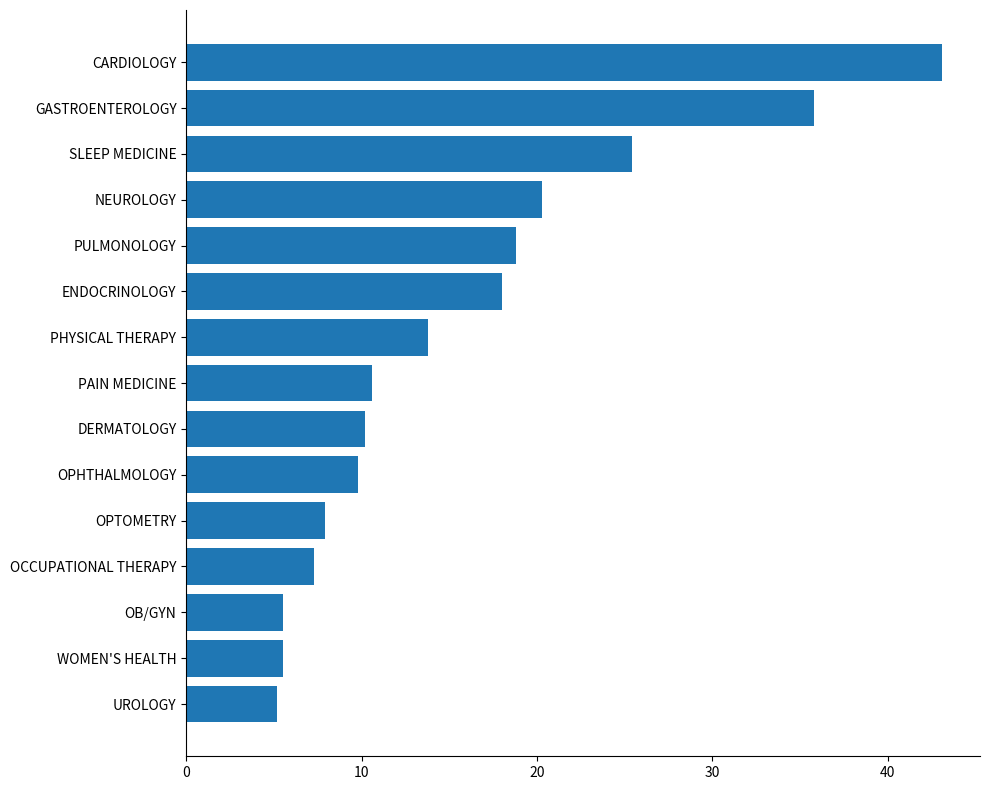

The value at NEUROLOGY is 20.3. True or false?

True